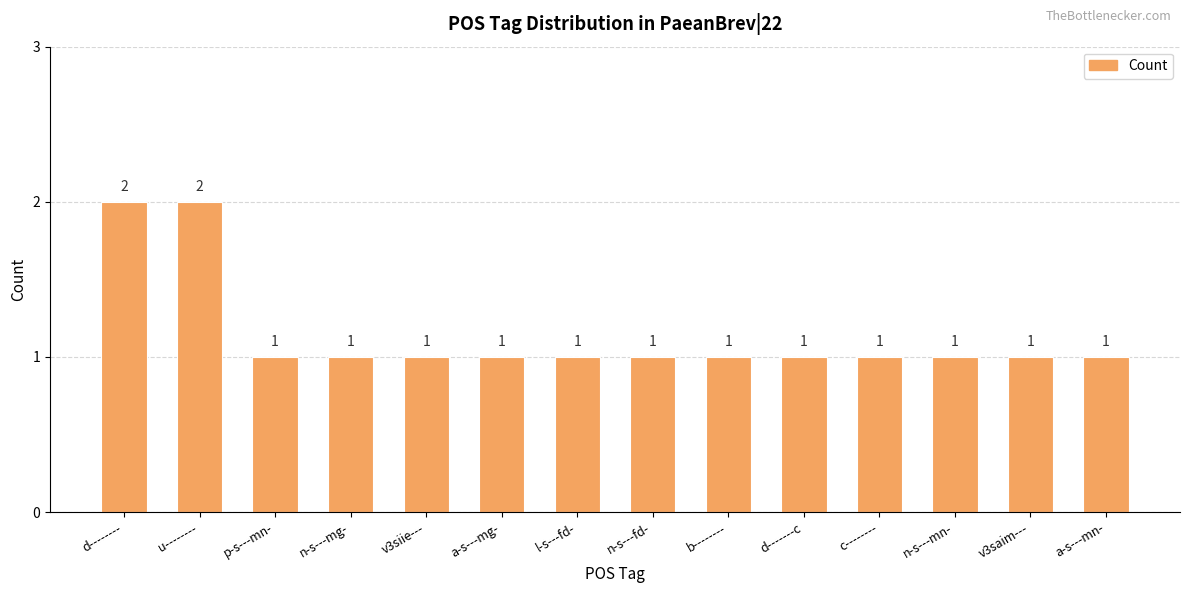

What is the label of the 1st bar from the right?

a-s---mn-